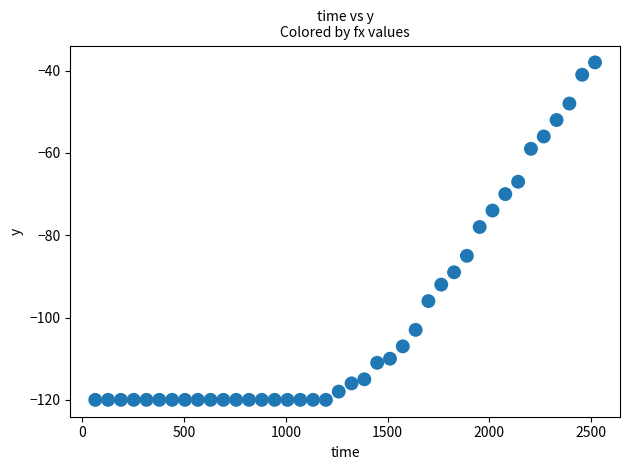

What Y value in the scatter plot is closest to -79?

-78